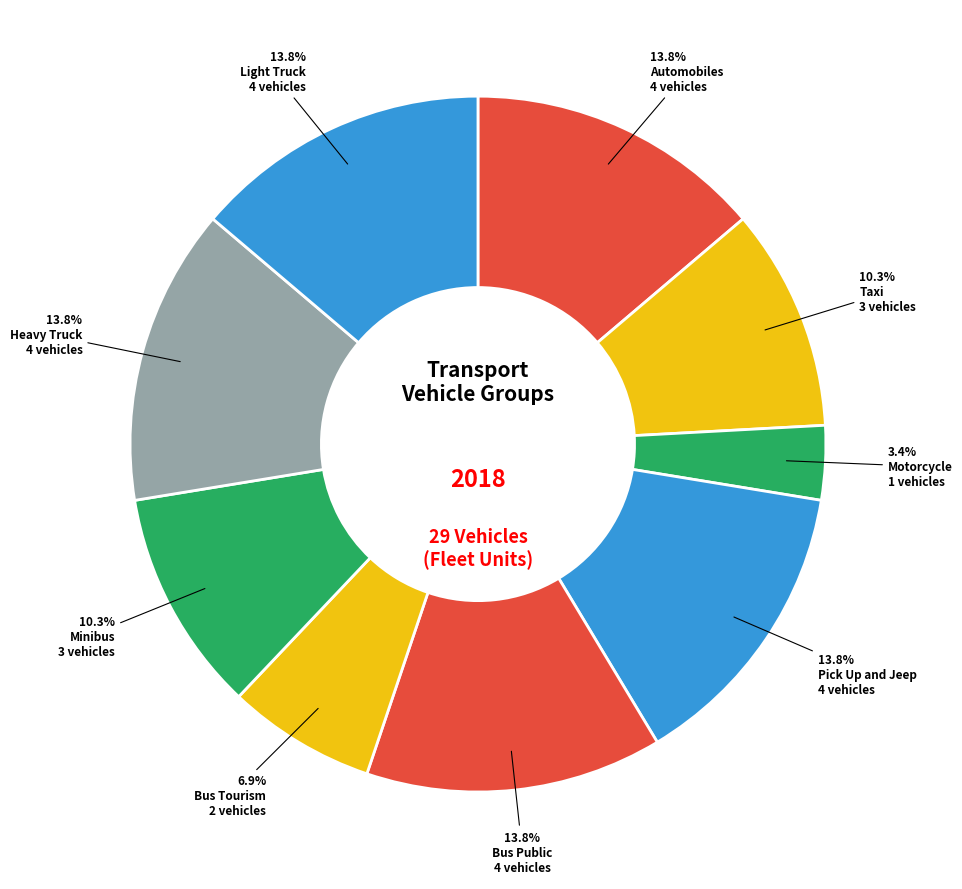

To the nearest percent, what portion does Minibus represent?

10%